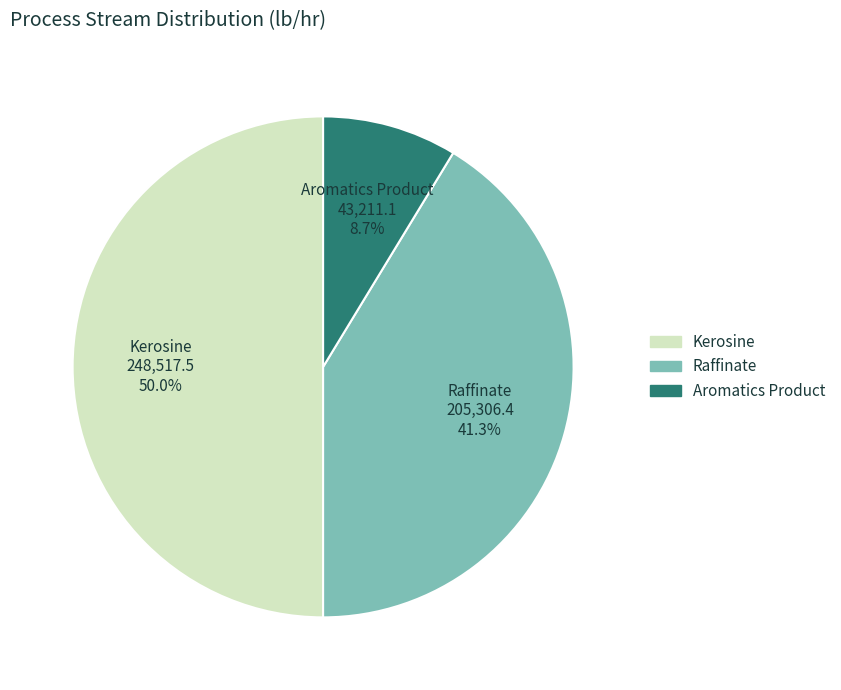

Which has a higher value, Kerosine or Raffinate?

Kerosine